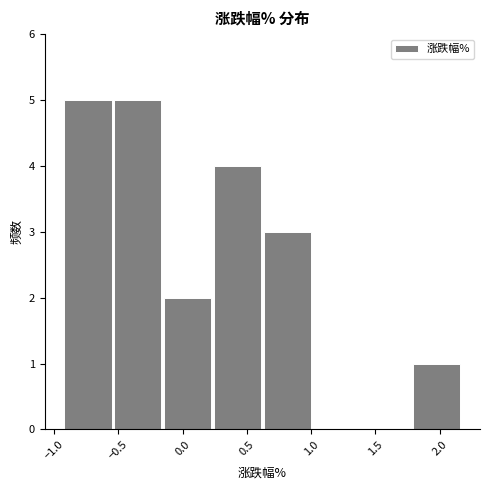

Reading left to right, list every bar in this chart as the range it spans on the x-axis followed by its height. Neither the bar edges nor the heights are printed on the chart, so give them approximately, as read against the axes.

-0.95 to -0.55: 5
-0.55 to -0.15: 5
-0.15 to 0.25: 2
0.25 to 0.60: 4
0.60 to 1.00: 3
1.00 to 1.40: 0
1.40 to 1.80: 0
1.80 to 2.15: 1